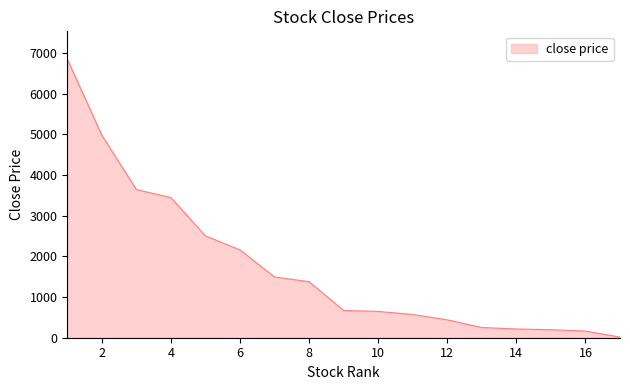

Is this an area chart (filled region under the line)?

Yes